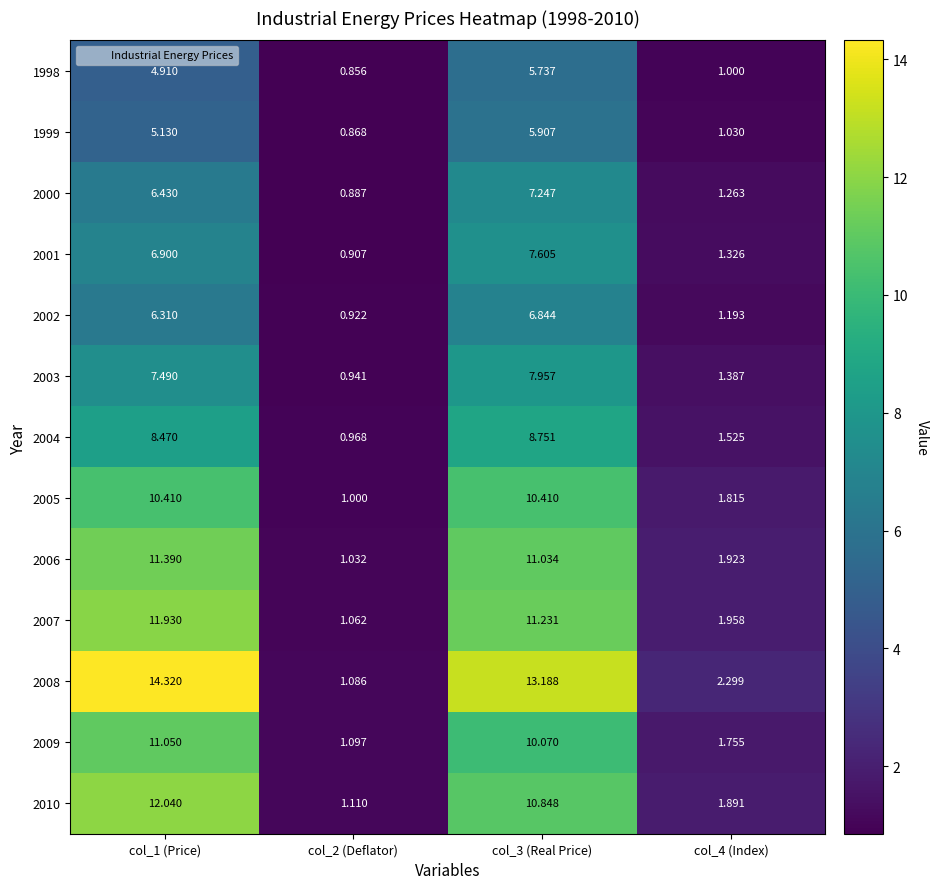

Reading right to left, what are all the values shown in this chart?

1998: col_4 (Index)=1.0	col_3 (Real Price)=5.7	col_2 (Deflator)=0.9	col_1 (Price)=4.9
1999: col_4 (Index)=1.0	col_3 (Real Price)=5.9	col_2 (Deflator)=0.9	col_1 (Price)=5.1
2000: col_4 (Index)=1.3	col_3 (Real Price)=7.2	col_2 (Deflator)=0.9	col_1 (Price)=6.4
2001: col_4 (Index)=1.3	col_3 (Real Price)=7.6	col_2 (Deflator)=0.9	col_1 (Price)=6.9
2002: col_4 (Index)=1.2	col_3 (Real Price)=6.8	col_2 (Deflator)=0.9	col_1 (Price)=6.3
2003: col_4 (Index)=1.4	col_3 (Real Price)=8.0	col_2 (Deflator)=0.9	col_1 (Price)=7.5
2004: col_4 (Index)=1.5	col_3 (Real Price)=8.8	col_2 (Deflator)=1.0	col_1 (Price)=8.5
2005: col_4 (Index)=1.8	col_3 (Real Price)=10.4	col_2 (Deflator)=1.0	col_1 (Price)=10.4
2006: col_4 (Index)=1.9	col_3 (Real Price)=11.0	col_2 (Deflator)=1.0	col_1 (Price)=11.4
2007: col_4 (Index)=2.0	col_3 (Real Price)=11.2	col_2 (Deflator)=1.1	col_1 (Price)=11.9
2008: col_4 (Index)=2.3	col_3 (Real Price)=13.2	col_2 (Deflator)=1.1	col_1 (Price)=14.3
2009: col_4 (Index)=1.8	col_3 (Real Price)=10.1	col_2 (Deflator)=1.1	col_1 (Price)=11.1
2010: col_4 (Index)=1.9	col_3 (Real Price)=10.8	col_2 (Deflator)=1.1	col_1 (Price)=12.0